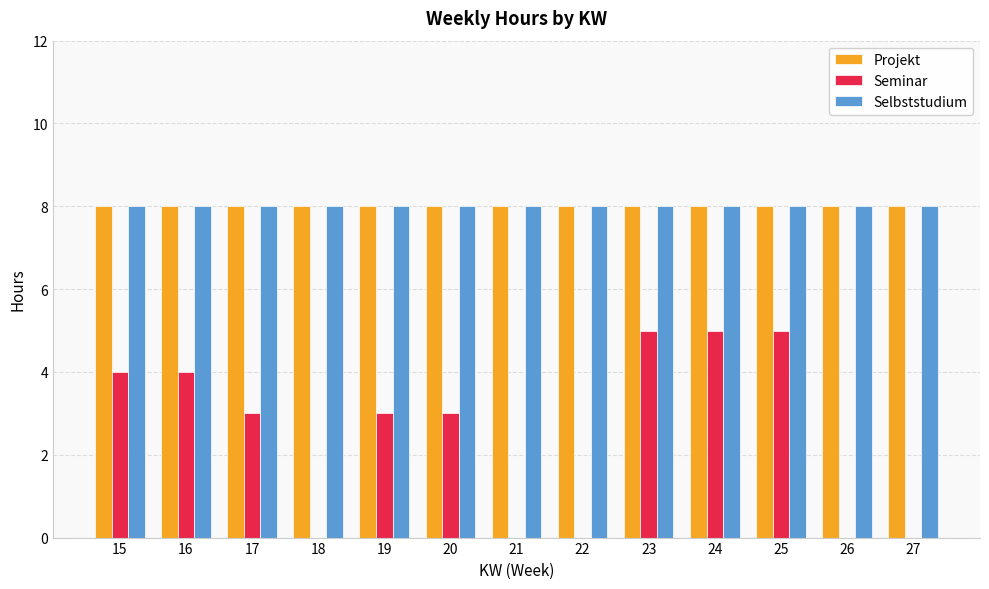

Between 15 and 19, which series saw the biggest shift?

Seminar